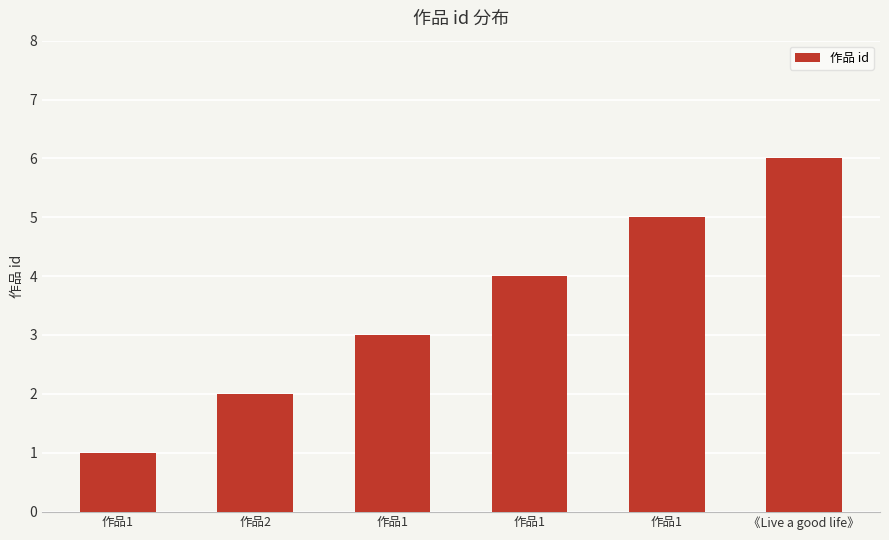

How many data points are less than 4?

3